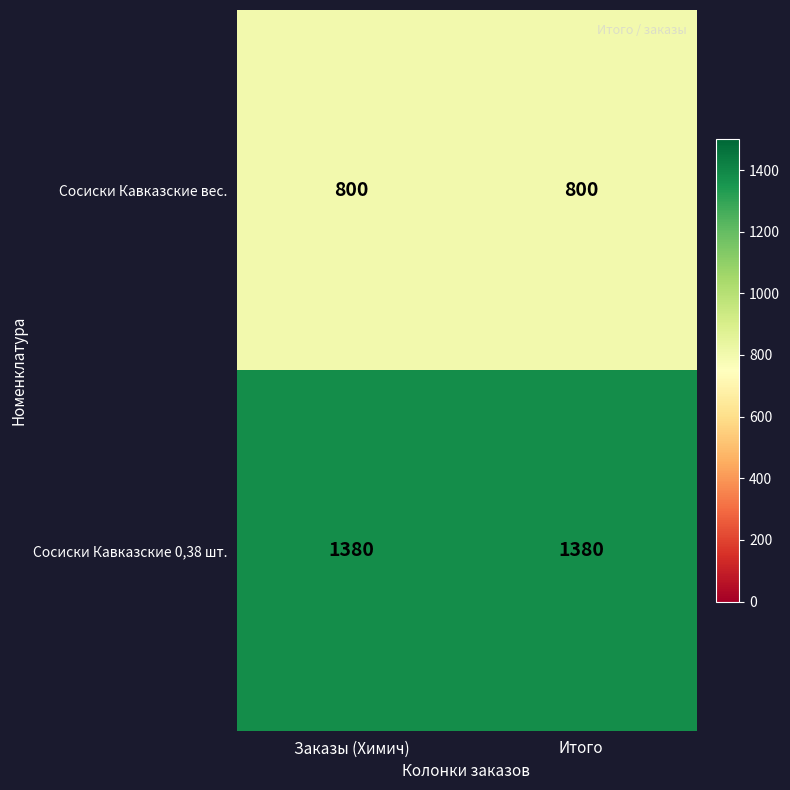

At Заказы (Химич), list the series in order from smallest to largest.

Сосиски Кавказские вес., Сосиски Кавказские 0,38 шт.